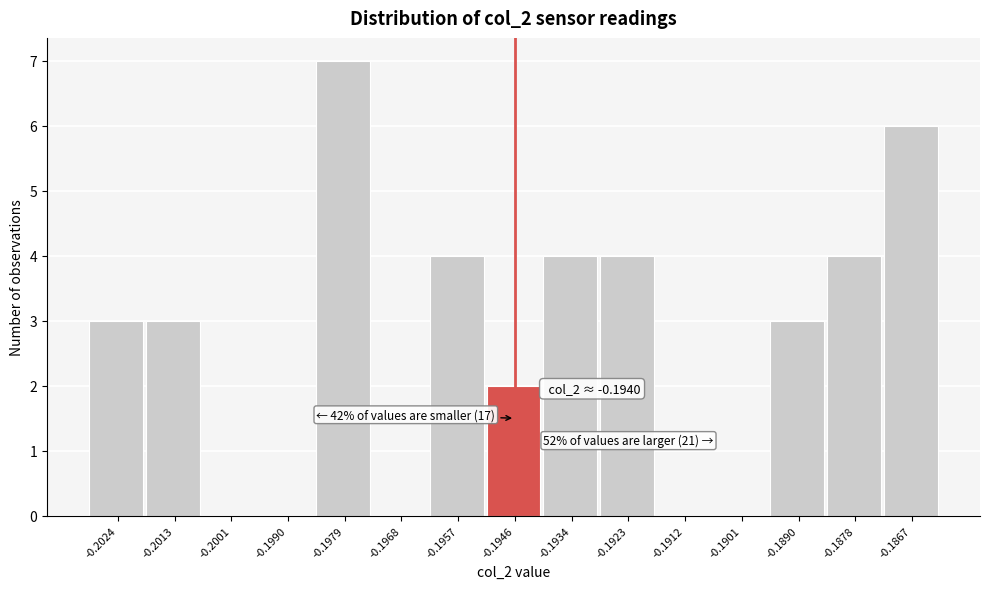

Reading left to right, transcribe all the data shown in this chart.

-0.2024=3	-0.2013=3	-0.2001=0	-0.1990=0	-0.1979=7	-0.1968=0	-0.1957=4	-0.1946=2	-0.1934=4	-0.1923=4	-0.1912=0	-0.1901=0	-0.1890=3	-0.1878=4	-0.1867=6